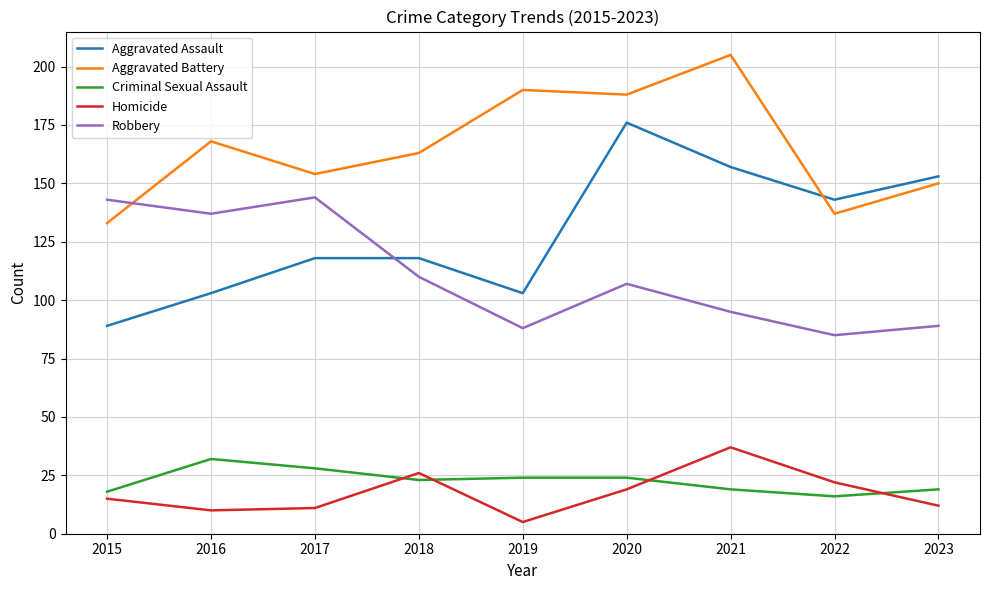

What is the spread (max minus min) of values at 2017?

143